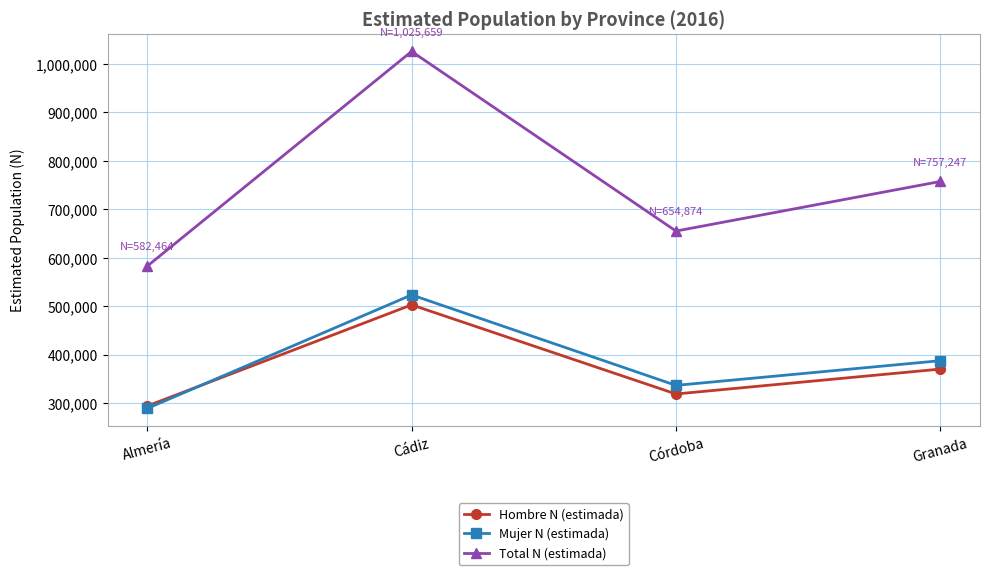

What is the difference between the second highest and minimum values in the Total N (estimada) series?

174783